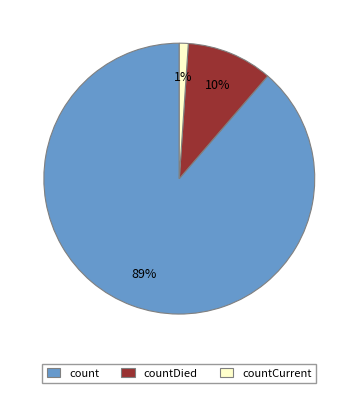

Between countCurrent and countDied, which is larger?

countDied